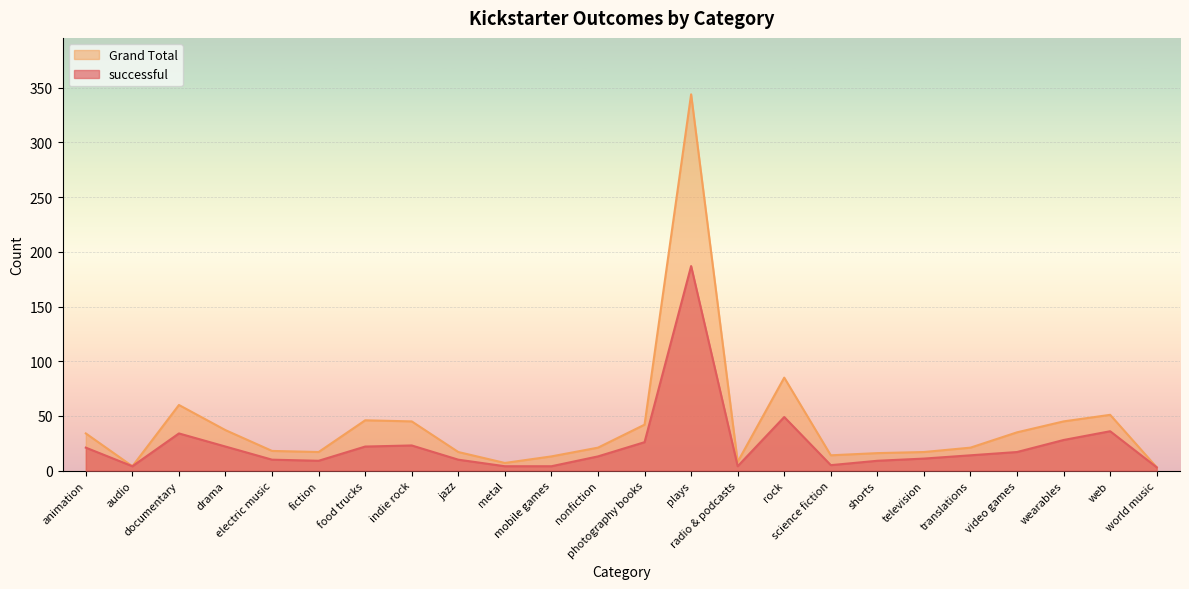

True or false: Grand Total and successful cross at least once.

False